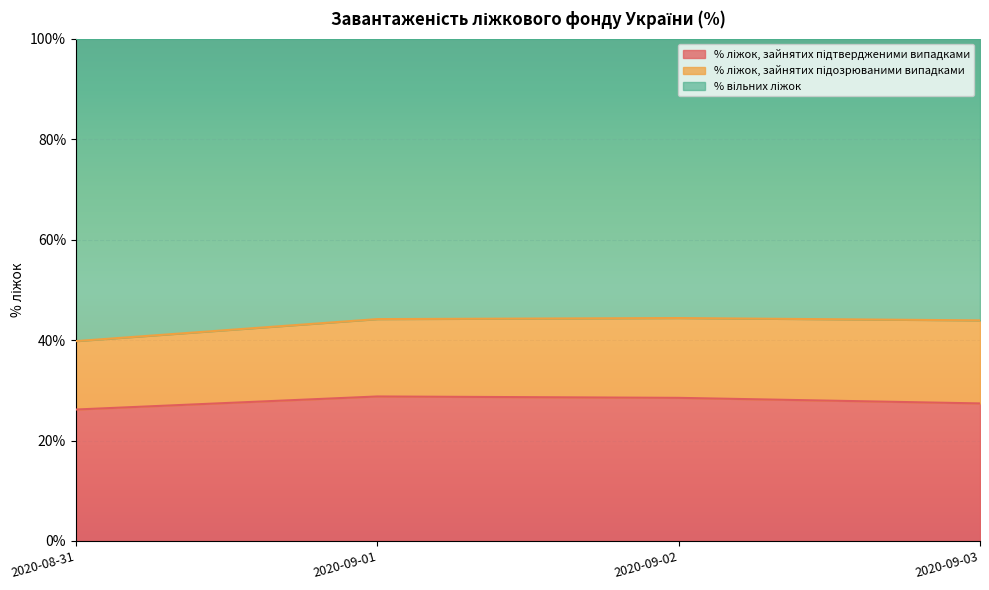

True or false: % ліжок, зайнятих підтвердженими випадками has more than 2 interior local peaks.

False